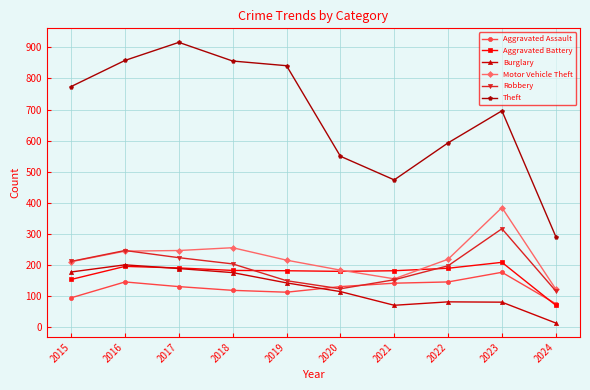

The Motor Vehicle Theft series shows 338 at 2018. True or false?

False